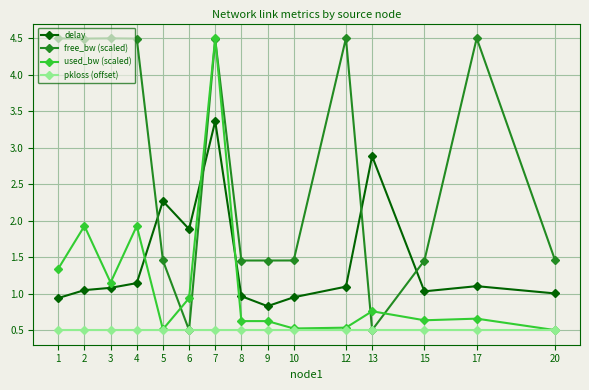

What is the total value across all series at 13?

4.6